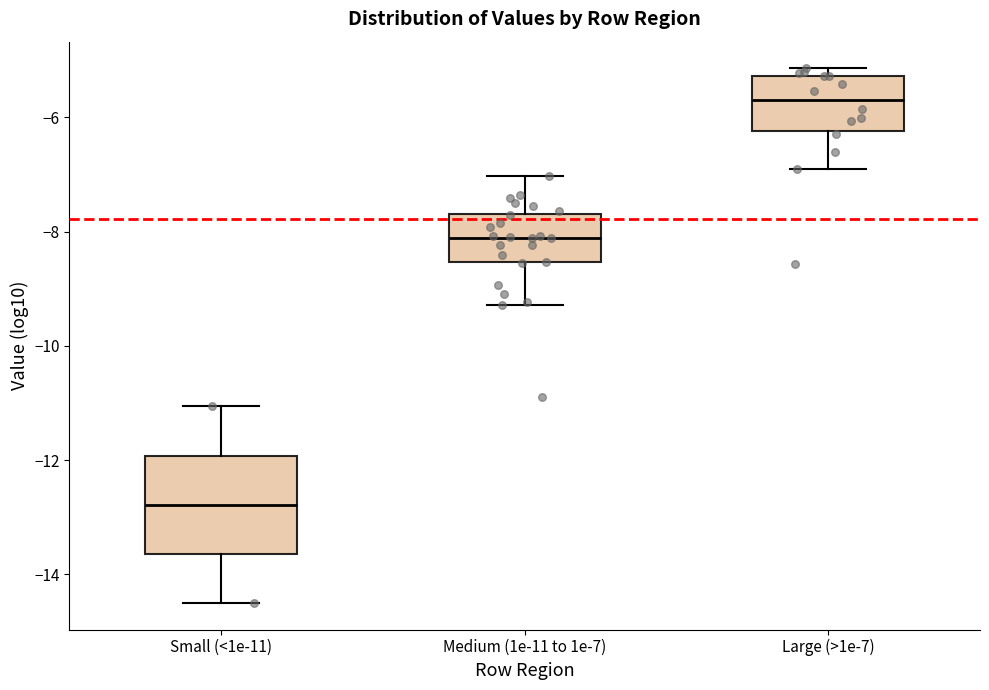

Where does the upper whisker of the box for Medium (1e-11 to 1e-7) end on the y-axis? The values are not printed on the chart, so give them approximately, as read against the axis.

-7.0